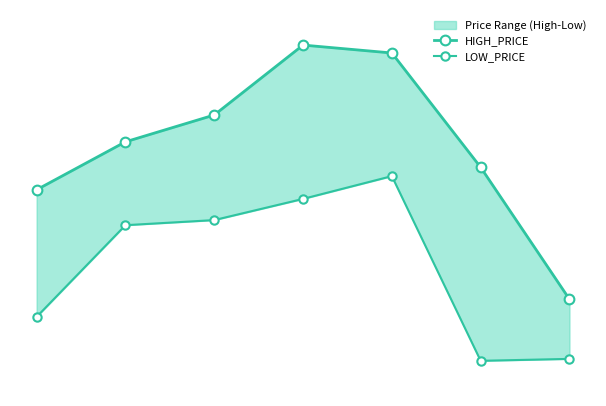

Which category has the highest value across all series?

3